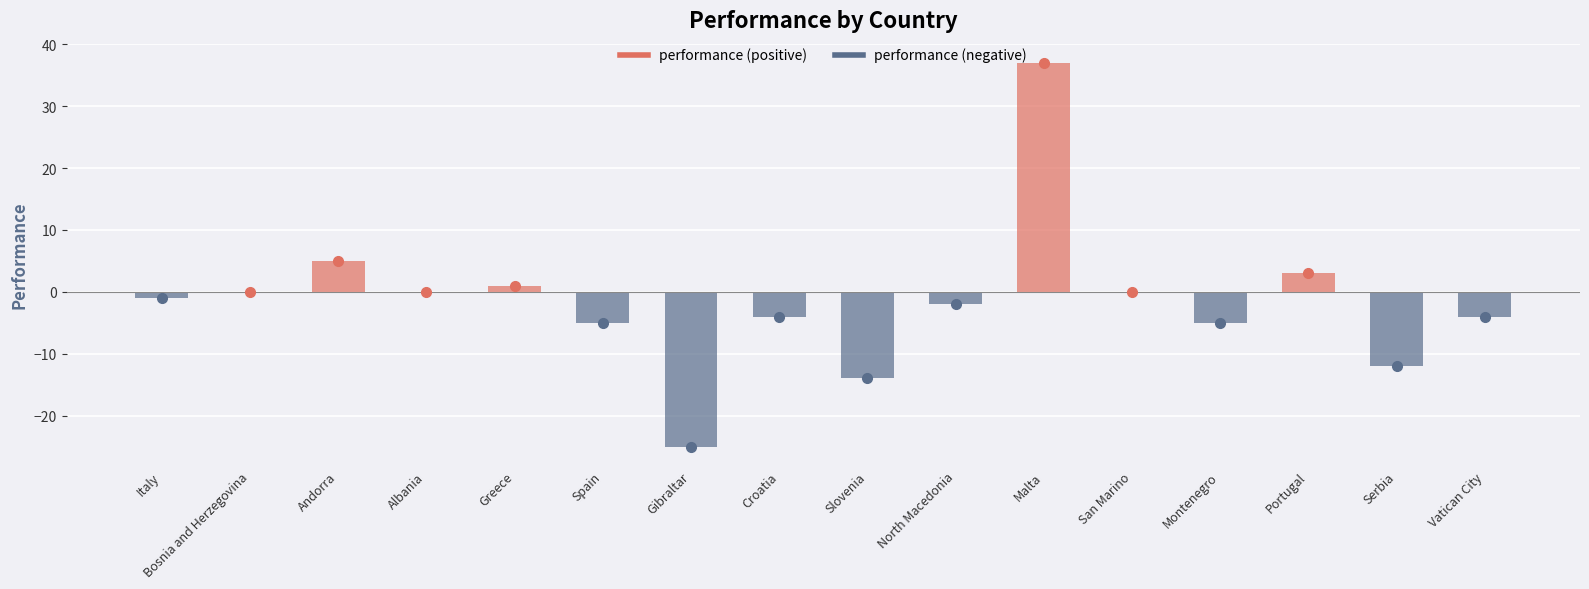

Reading left to right, what are all the values shown in this chart?

performance (positive): Italy=0	Bosnia and Herzegovina=0	Andorra=5	Albania=0	Greece=1	Spain=0	Gibraltar=0	Croatia=0	Slovenia=0	North Macedonia=0	Malta=37	San Marino=0	Montenegro=0	Portugal=3	Serbia=0	Vatican City=0
performance (negative): Italy=-1	Bosnia and Herzegovina=0	Andorra=0	Albania=0	Greece=0	Spain=-5	Gibraltar=-25	Croatia=-4	Slovenia=-14	North Macedonia=-2	Malta=0	San Marino=0	Montenegro=-5	Portugal=0	Serbia=-12	Vatican City=-4